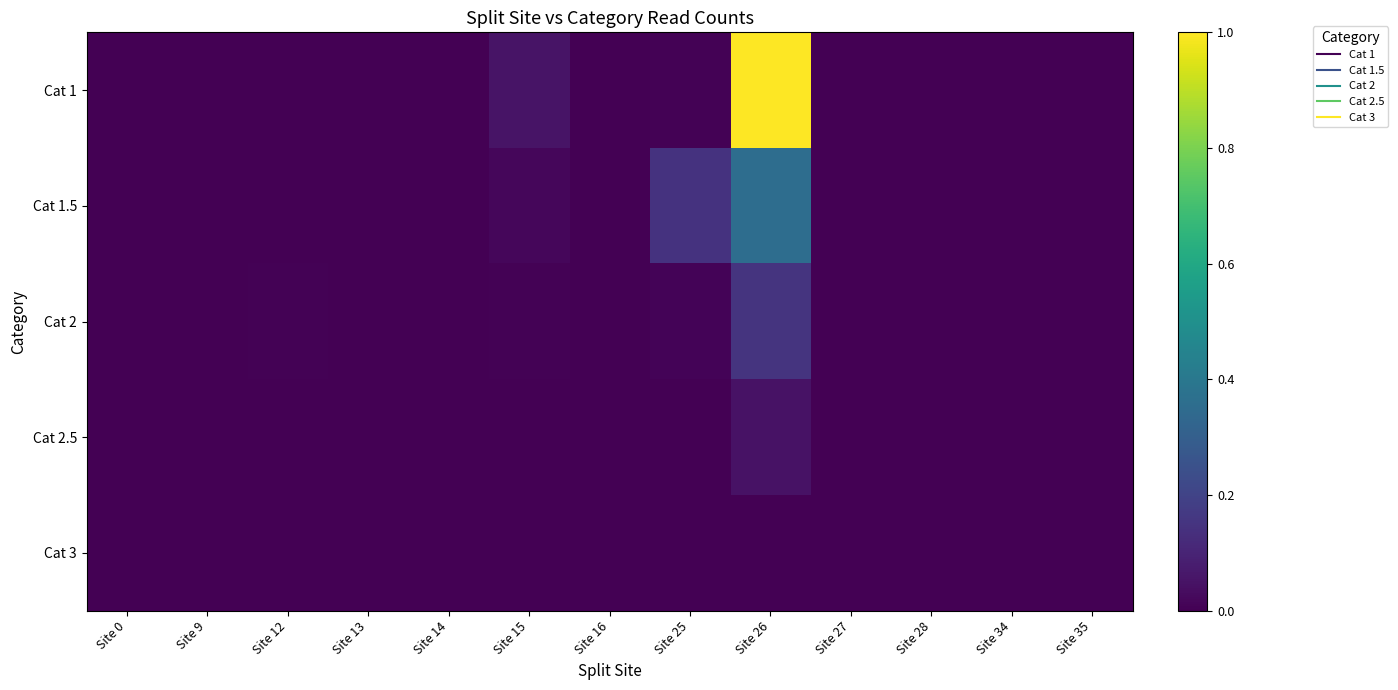

At Site 13, list the series in order from largest to smallest.

Cat 3, Cat 2, Cat 2.5, Cat 1, Cat 1.5